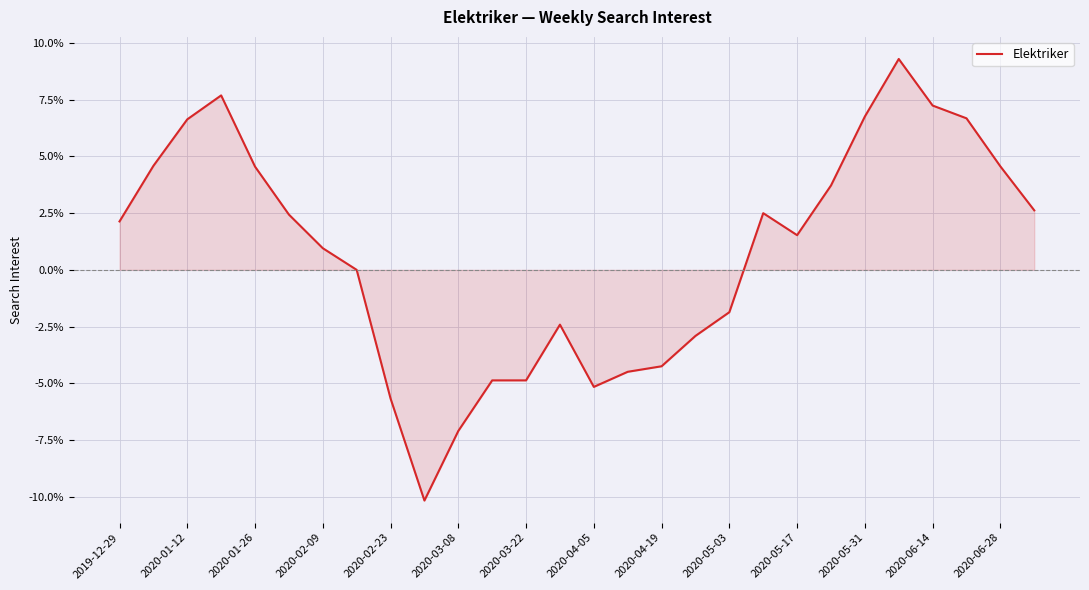

What is the difference between the maximum and minimum values?

19.5